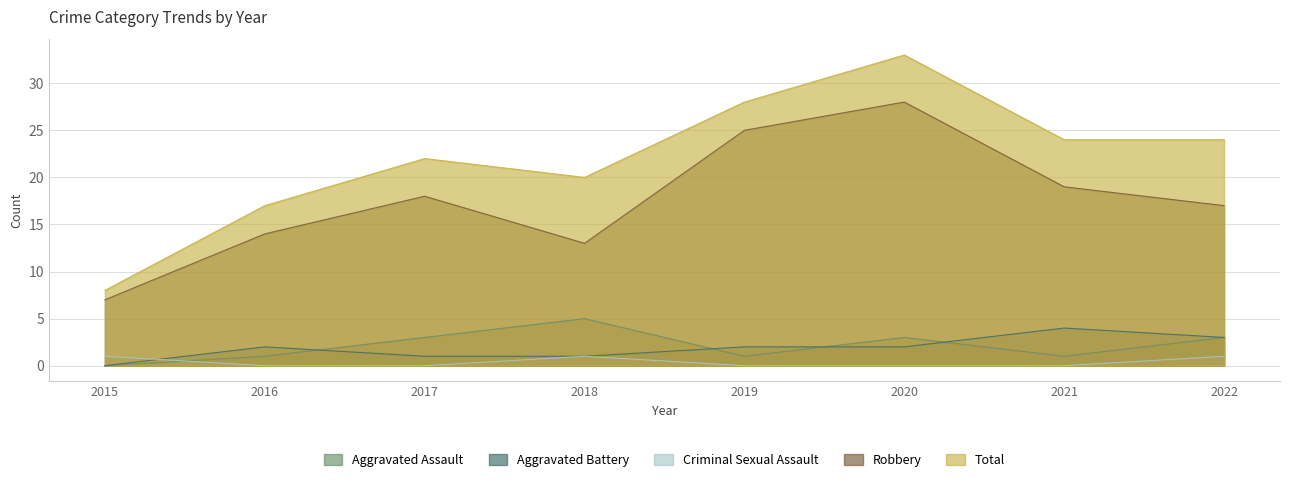

Which series has the largest total across all categories?

Total